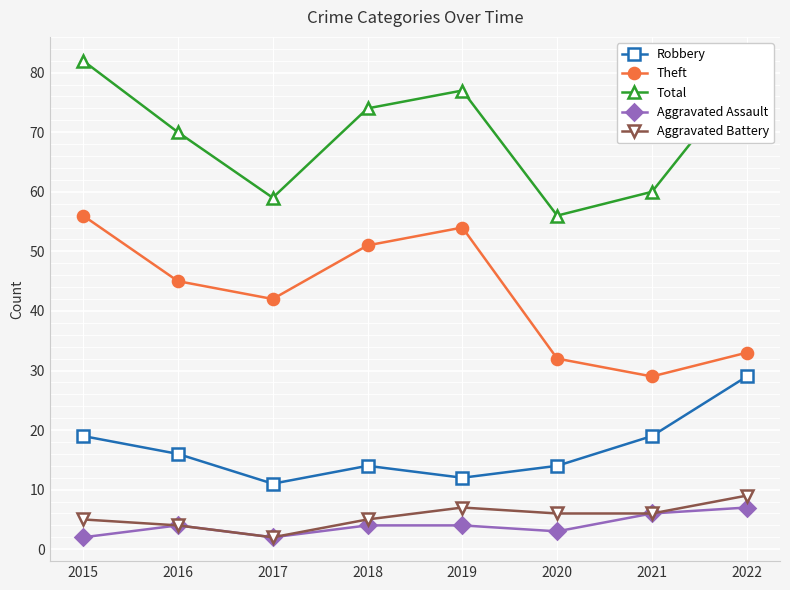

At which label does Total first exceed 74?

2015